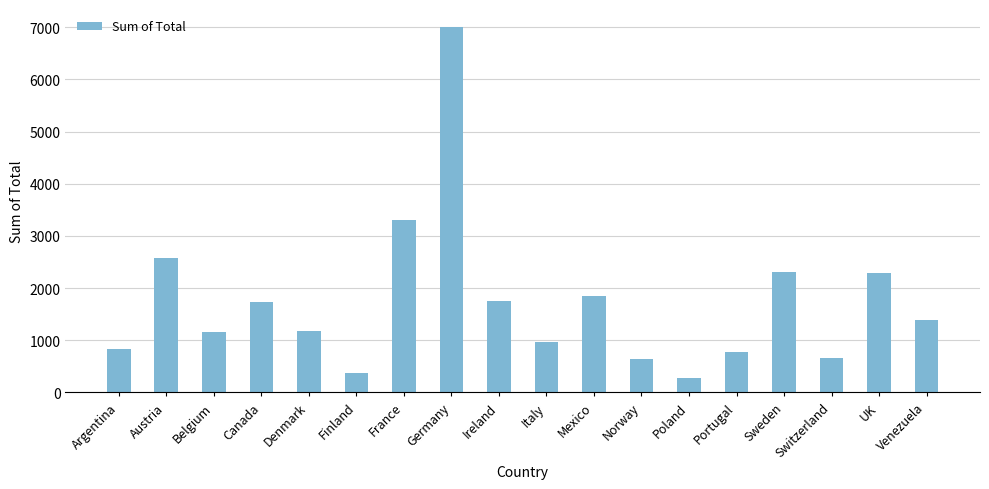

Which has a higher value, Norway or Austria?

Austria